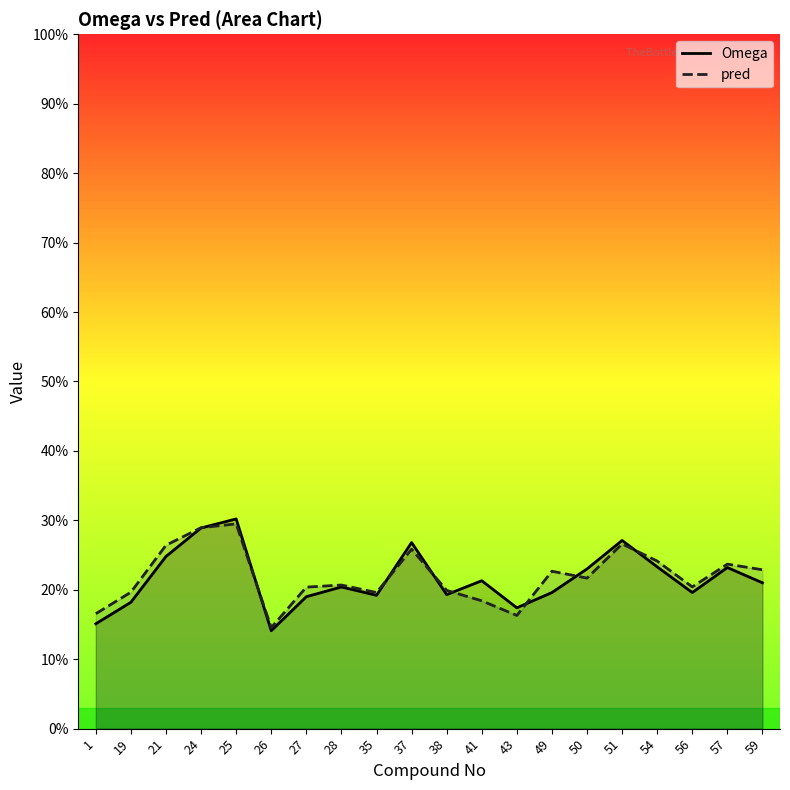

Which series has the widest spread of values?

Omega